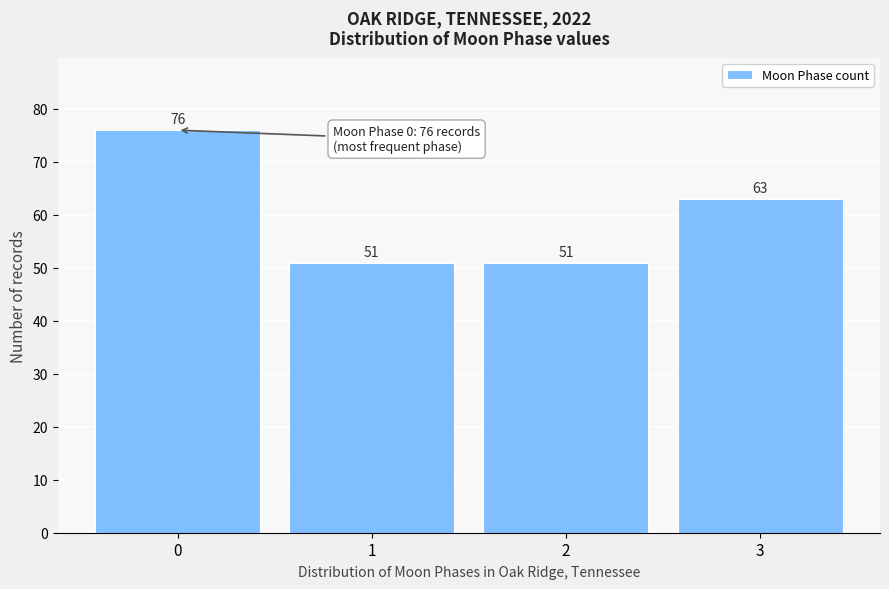

What is the height of the bar covering -0.5 to 0.5 on the x-axis?

76